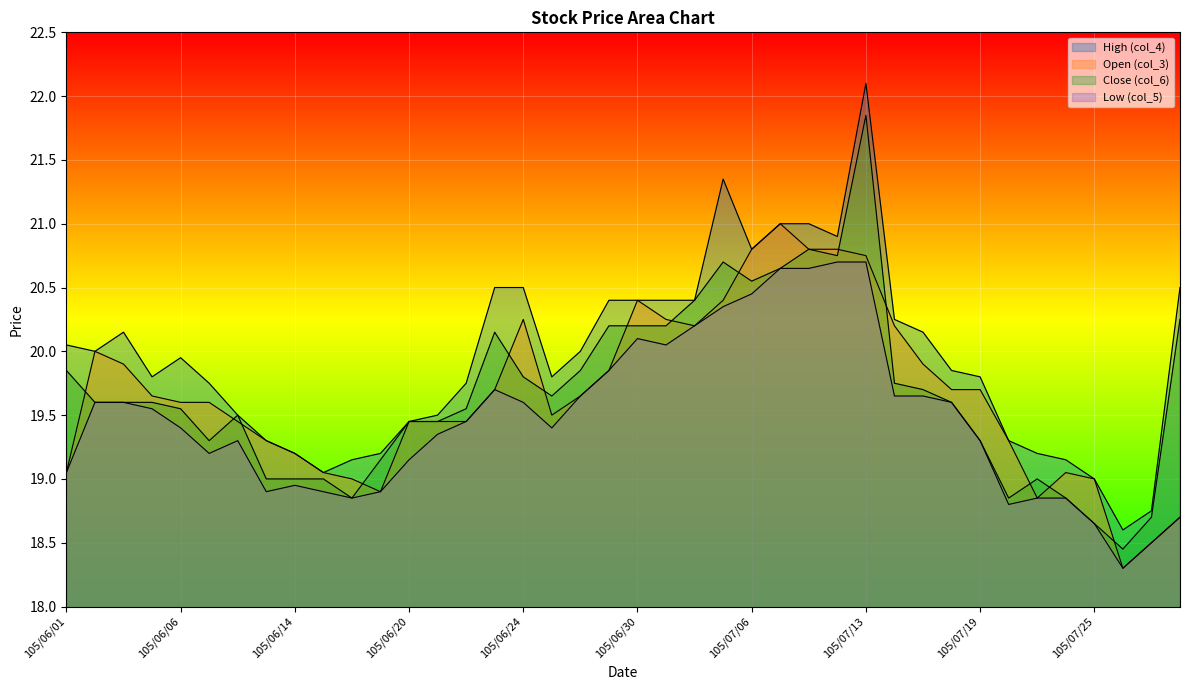

Which has a higher value, 105/07/01 or 105/06/17?

105/07/01